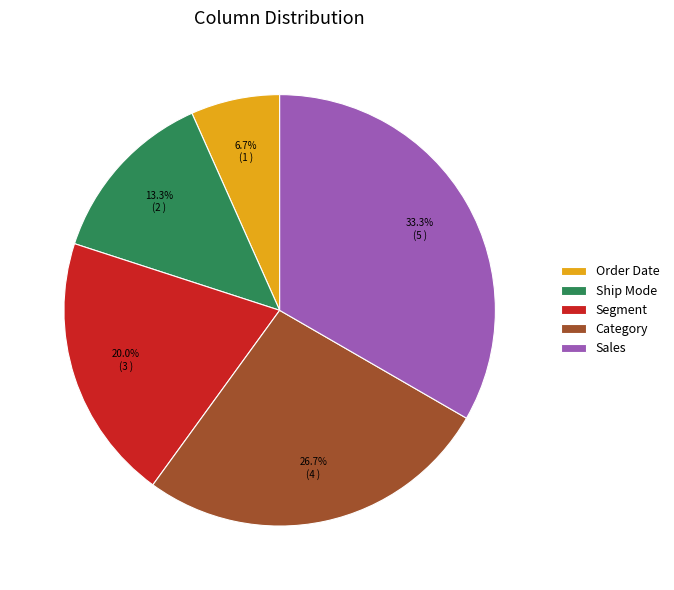

The Sales slice represents 21% of the pie. True or false?

False